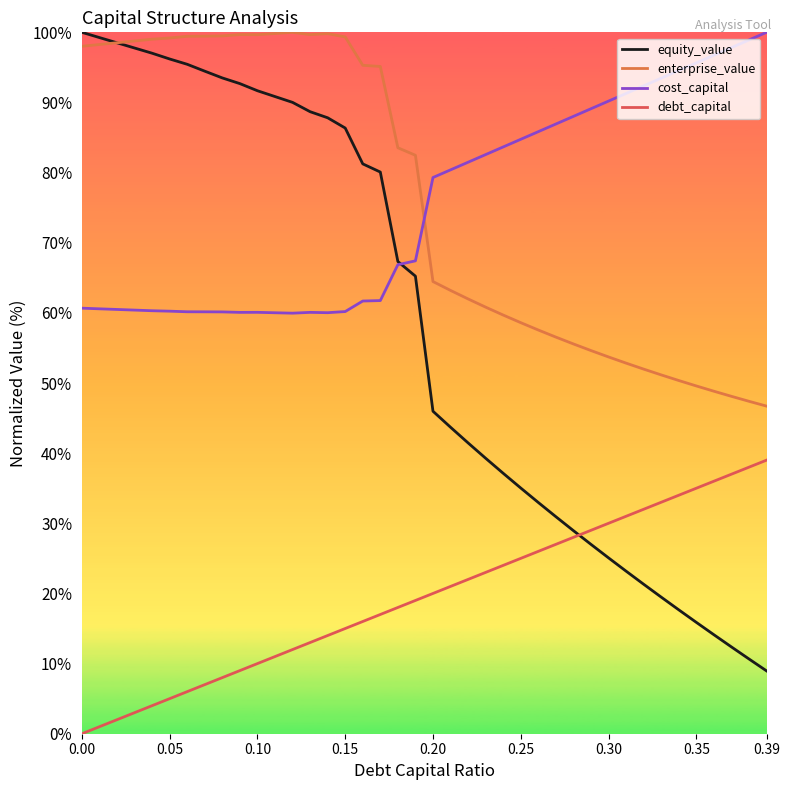

Does the chart have visible grid lines?

No